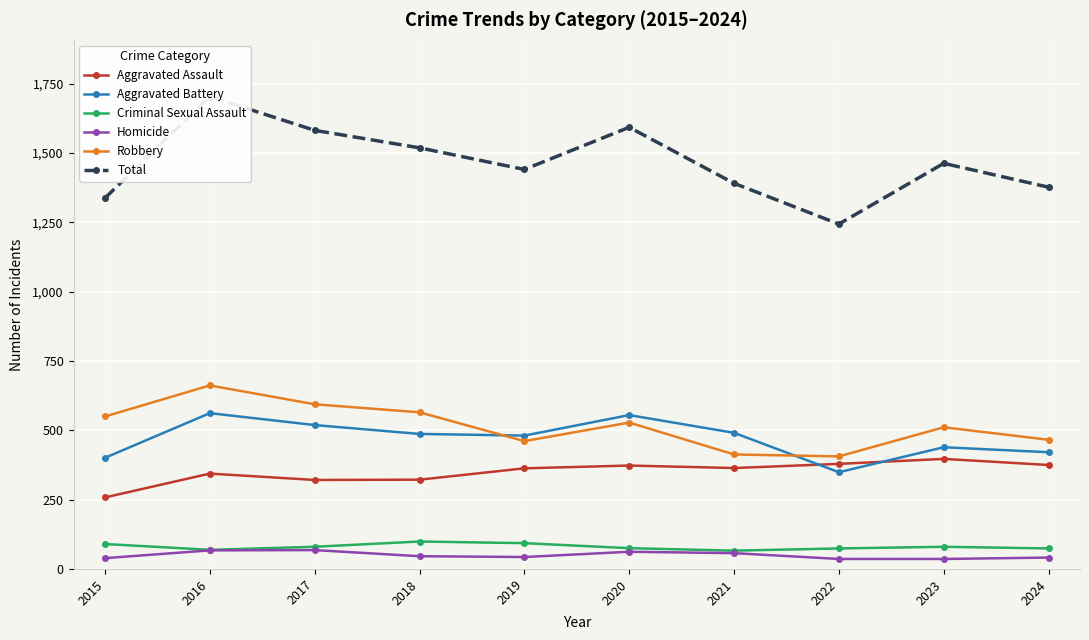

Does the chart display data point markers on the line(s)?

Yes